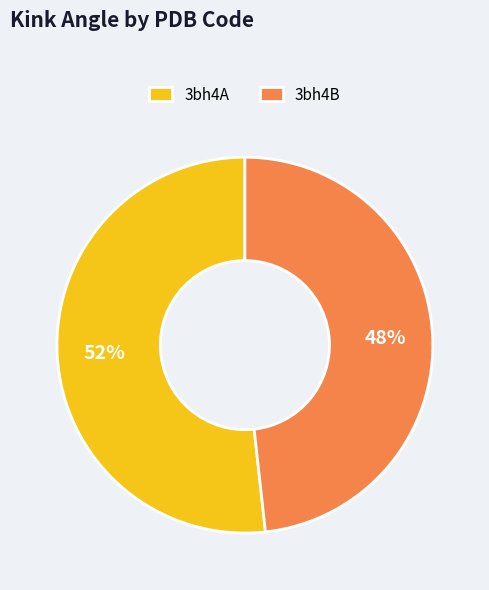

Rank the categories by value from lowest to highest.

3bh4B, 3bh4A